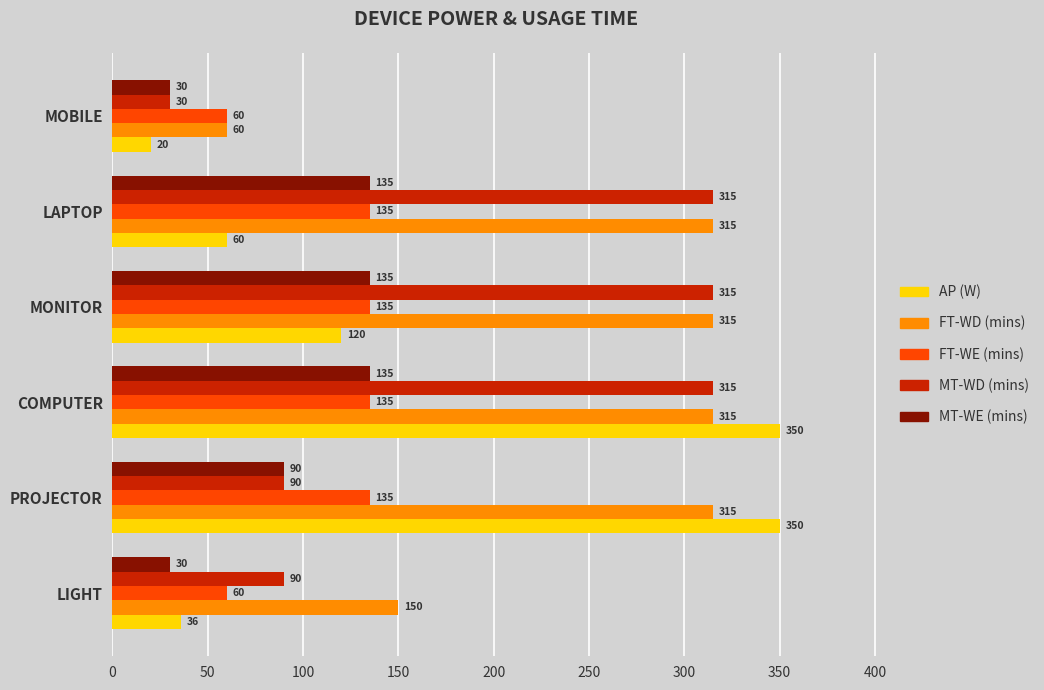

At which category is the sum across all series the highest?

COMPUTER